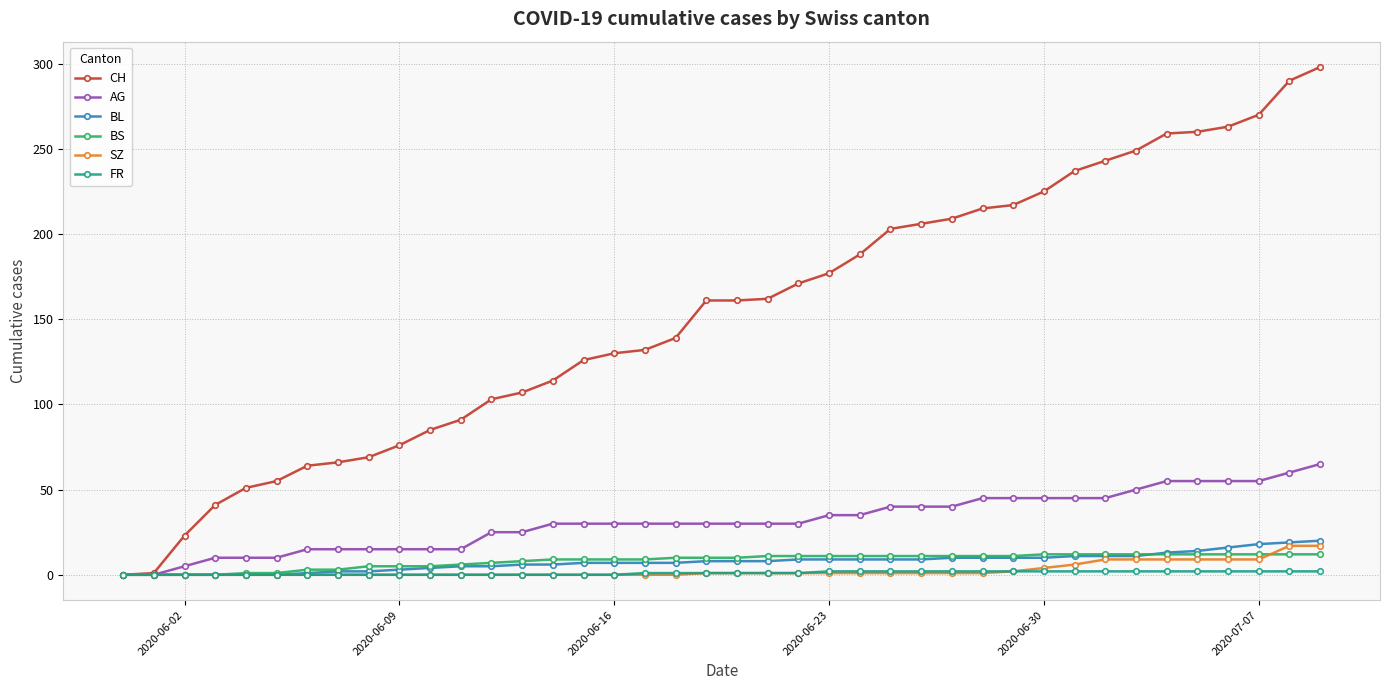

Which series has the largest range (max minus min)?

CH